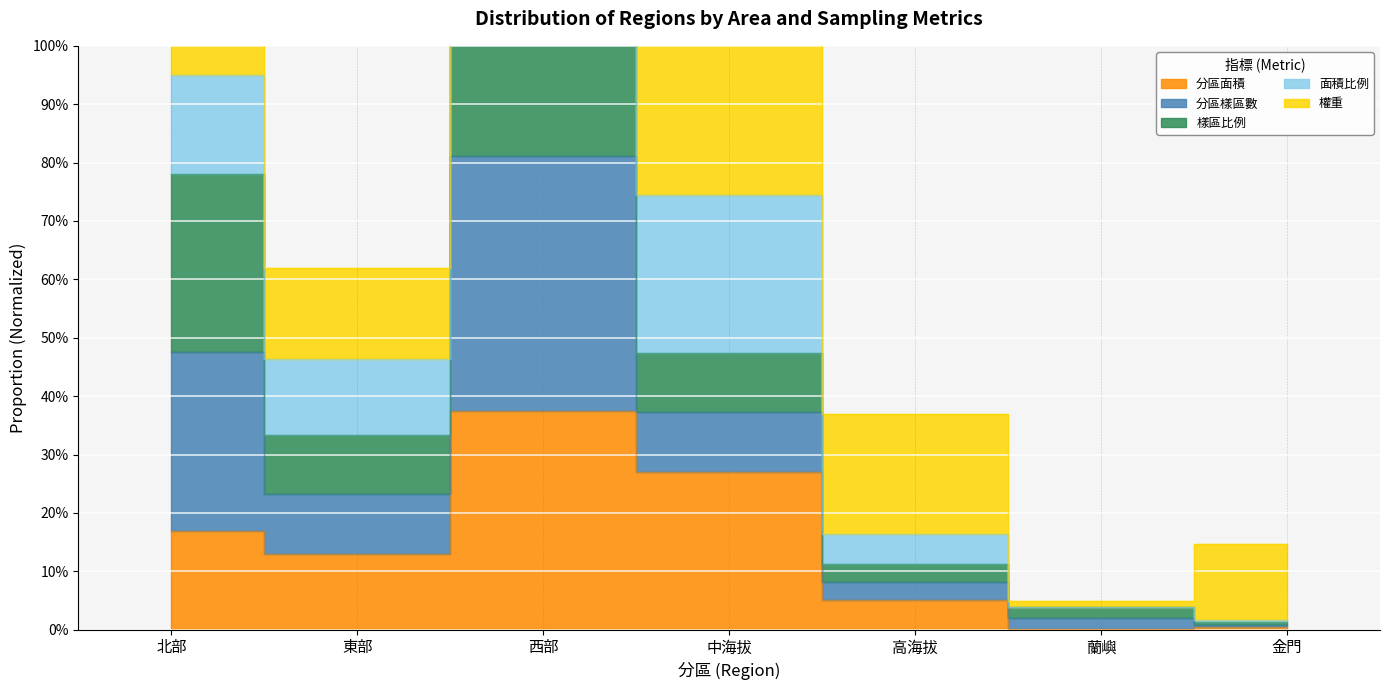

True or false: 分區面積 and 面積比例 cross at least once.

False